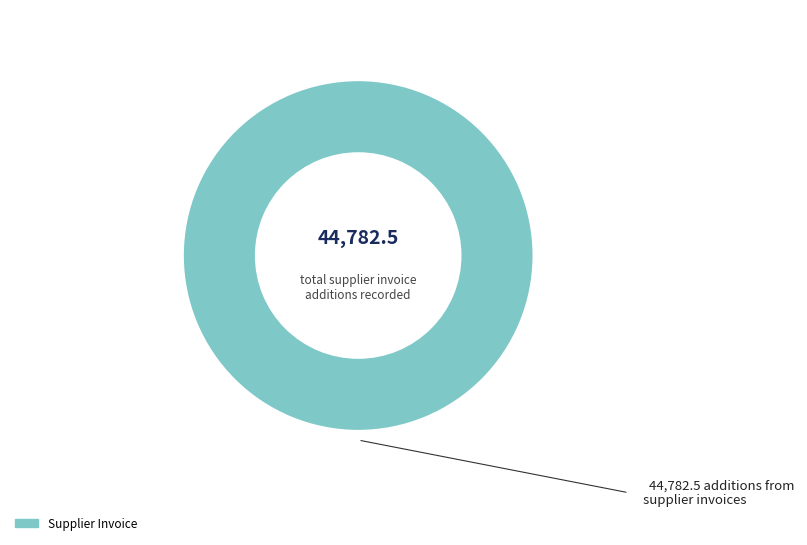

Does any single category account for the majority?

Yes